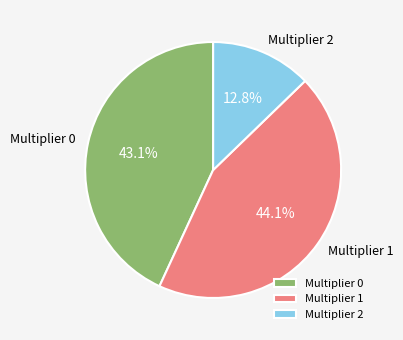

Count the number of slices in the pie.

3